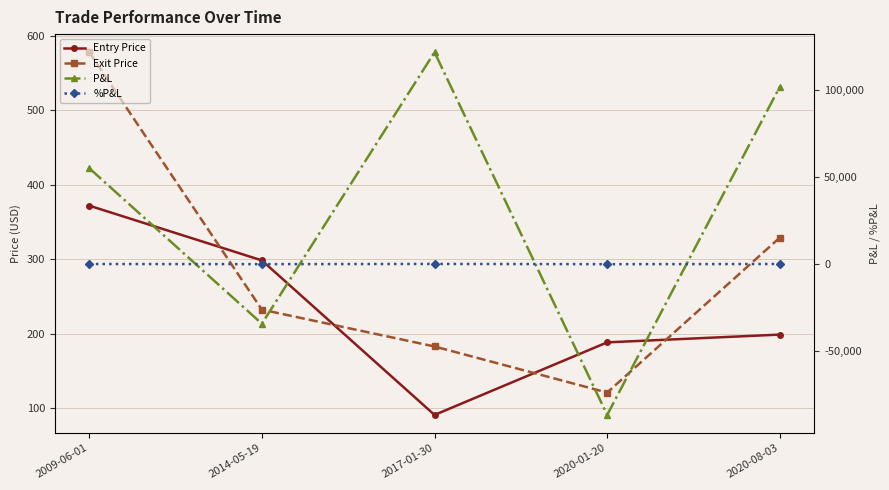

Where is Entry Price nearest to the value 231?

2020-08-03